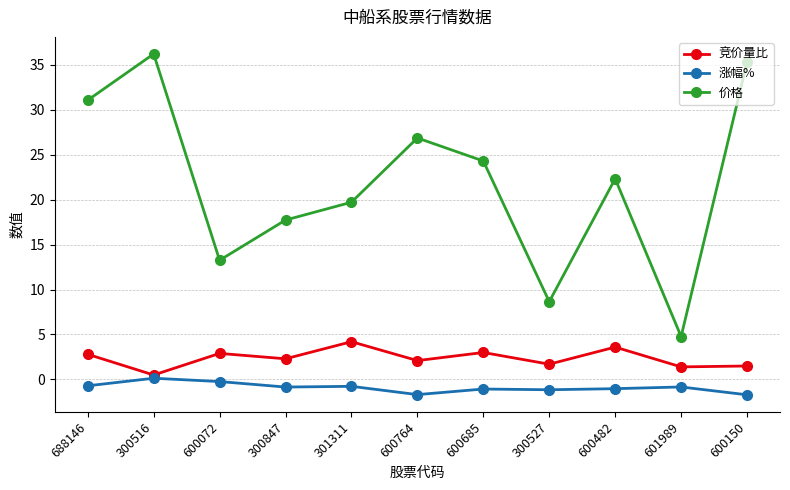

The 价格 series shows 22.3 at 600482. True or false?

True